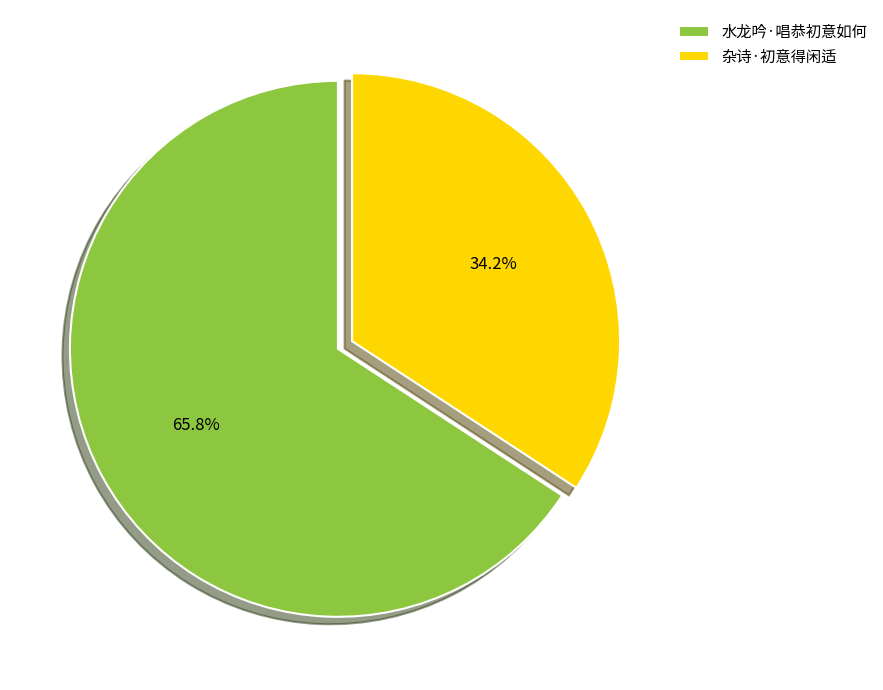

Count the number of slices in the pie.

2